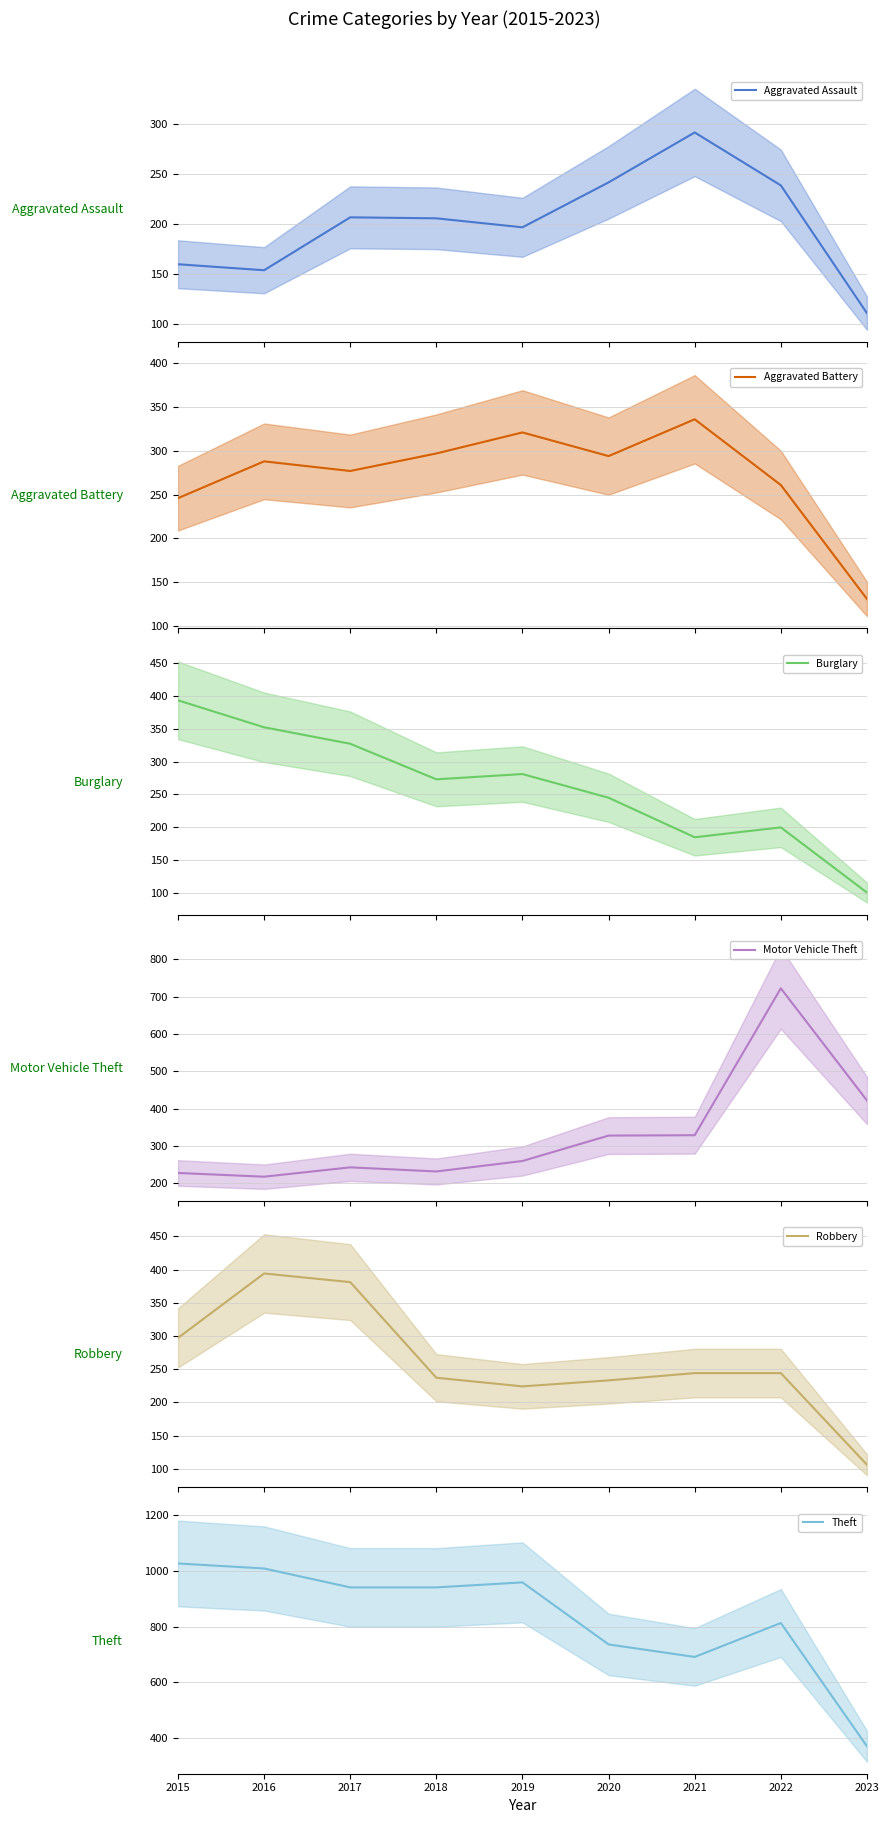

Reading left to right, list all the values displayed in this chart.

Aggravated Assault: 160	154	207	206	197	242	292	239	111
Aggravated Battery: 246	288	277	297	321	294	336	261	131
Burglary: 393	352	327	273	281	245	185	200	101
Motor Vehicle Theft: 228	218	243	232	260	328	329	722	422
Robbery: 297	394	381	237	224	233	244	244	106
Theft: 1027	1009	941	941	959	736	691	813	370